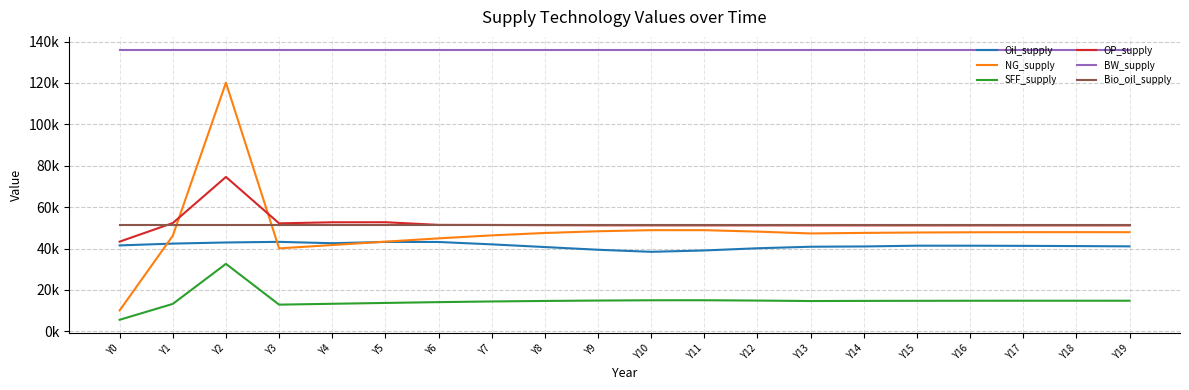

Which category has the highest value in the Bio_oil_supply series?

Y0